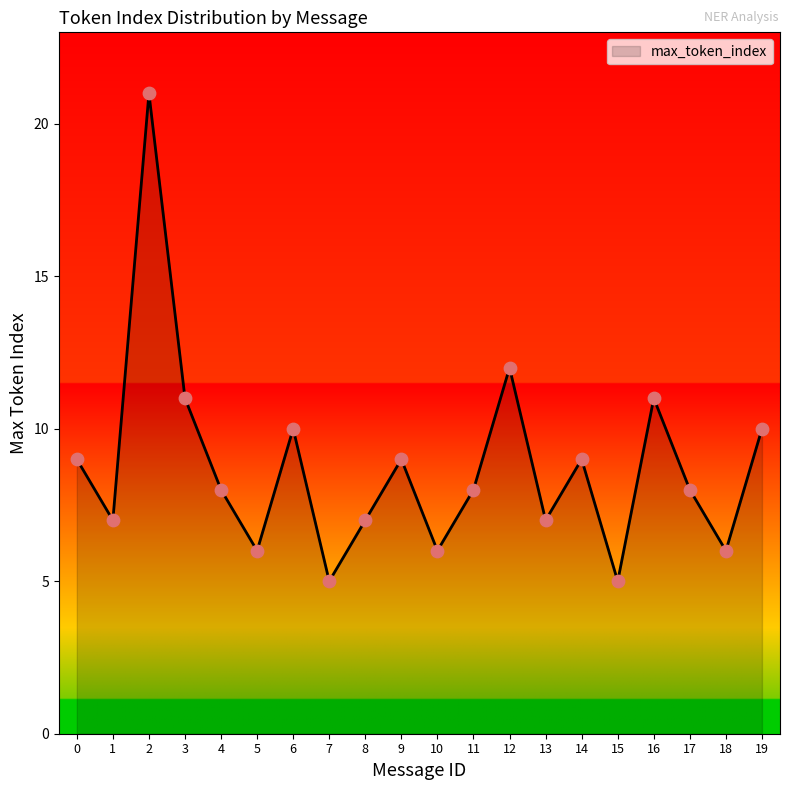

Between 6 and 0, which is larger?

6